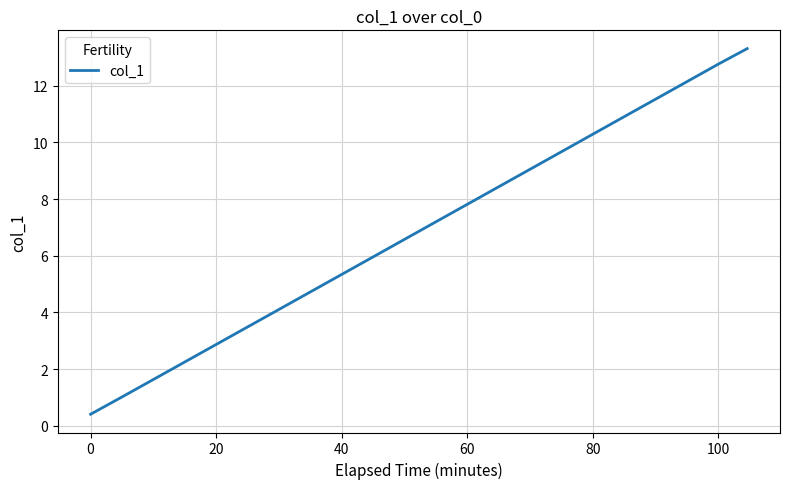

What is the minimum value shown in the chart?

0.4